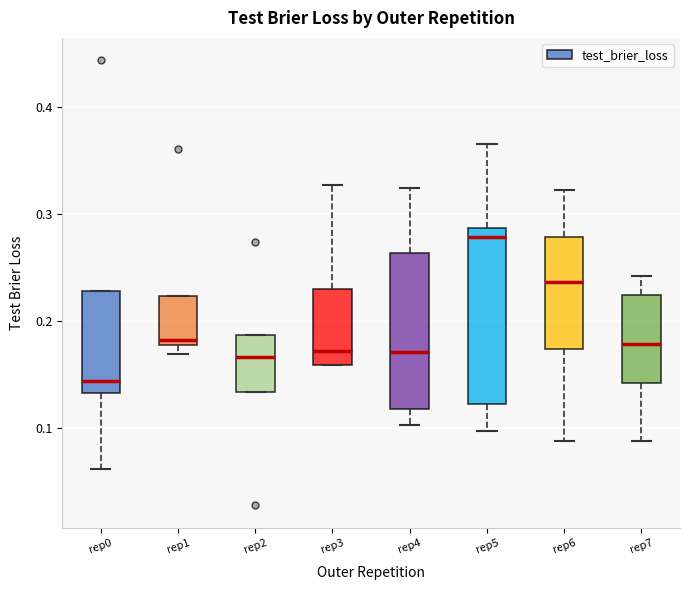

Where is the upper edge of the box for rep4 on the y-axis? The values are not printed on the chart, so give them approximately, as read against the axis.

0.26